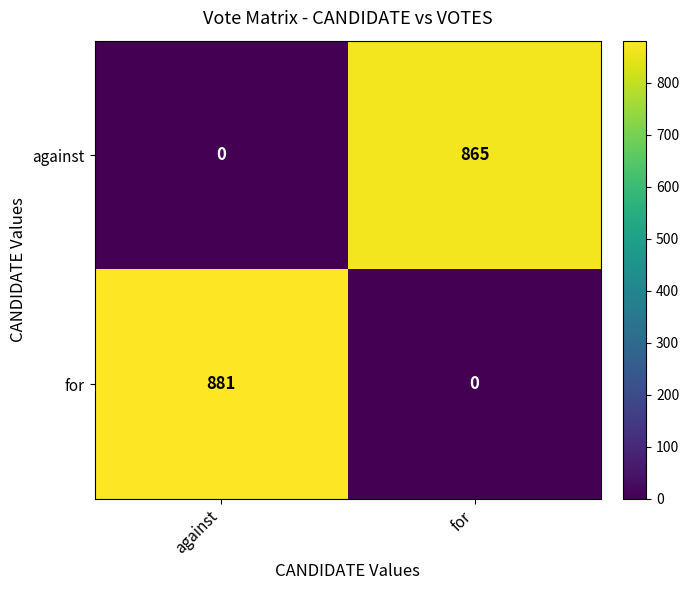

At how many categories does at least one series exceed 802?

2